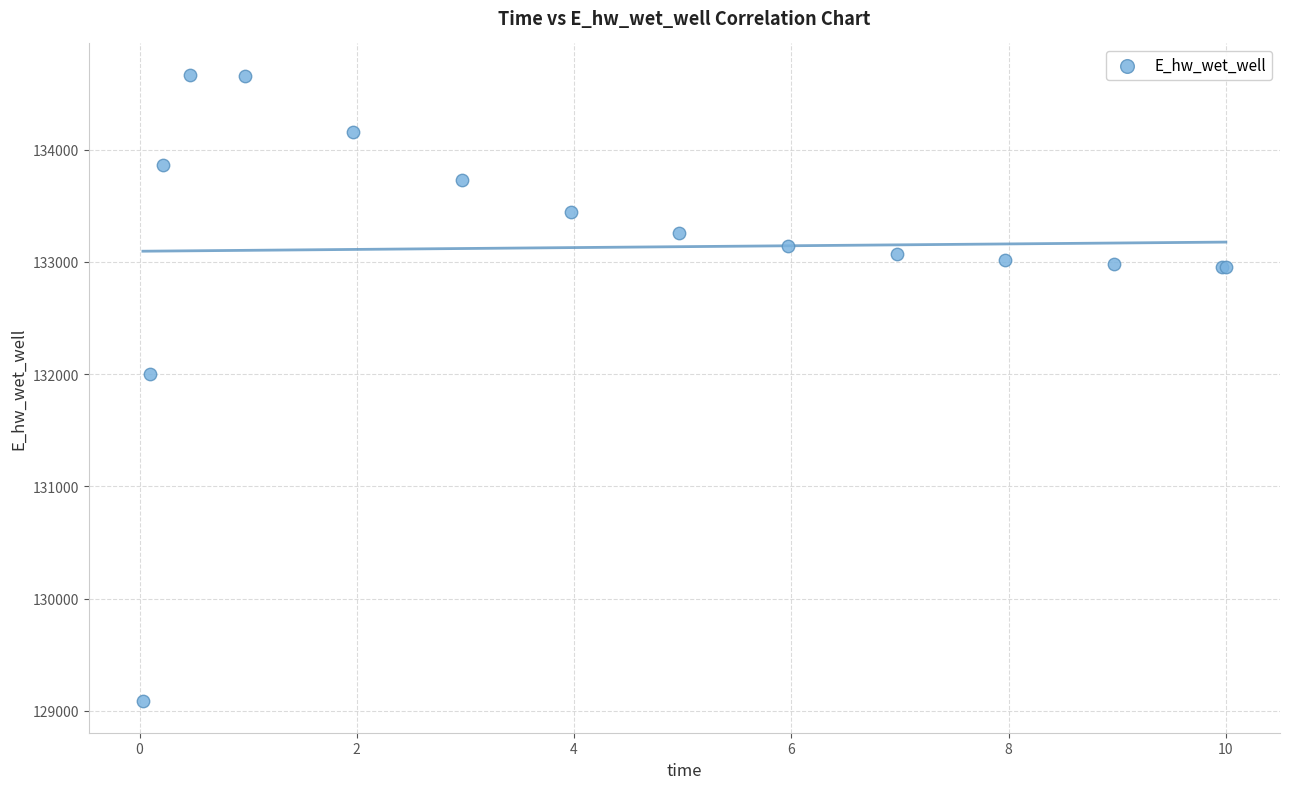

What Y value in the scatter plot is closest to 131875?

131996.7